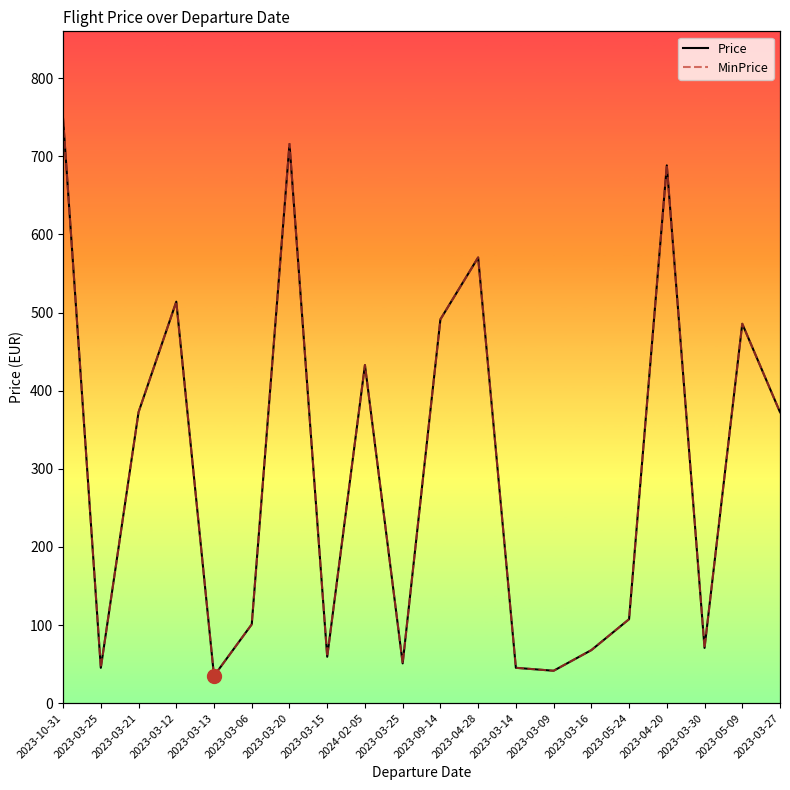

Which series has the widest spread of values?

Price